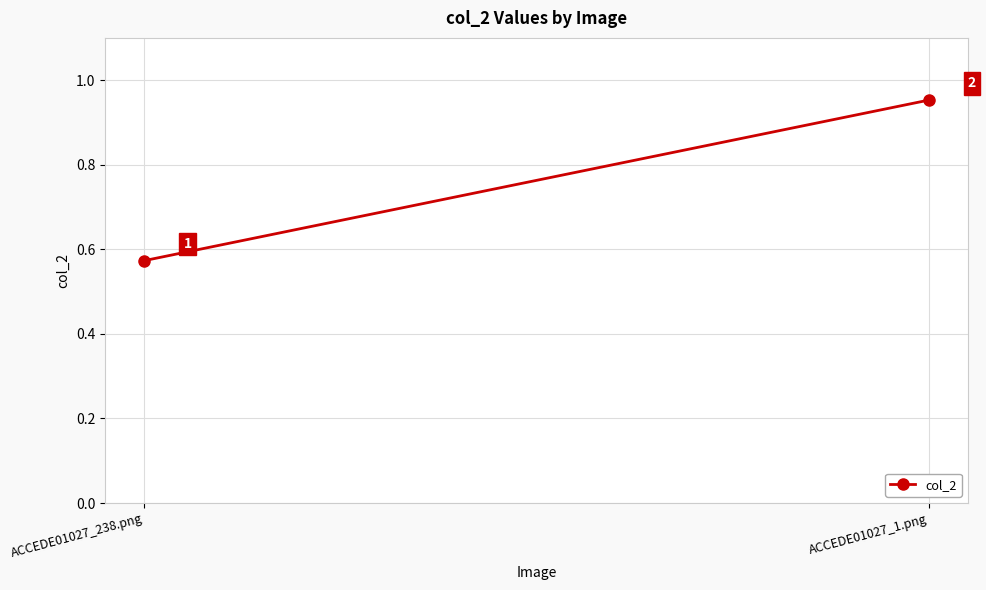

What is the change in value from ACCEDE01027_238.png to ACCEDE01027_1.png?

+0.4